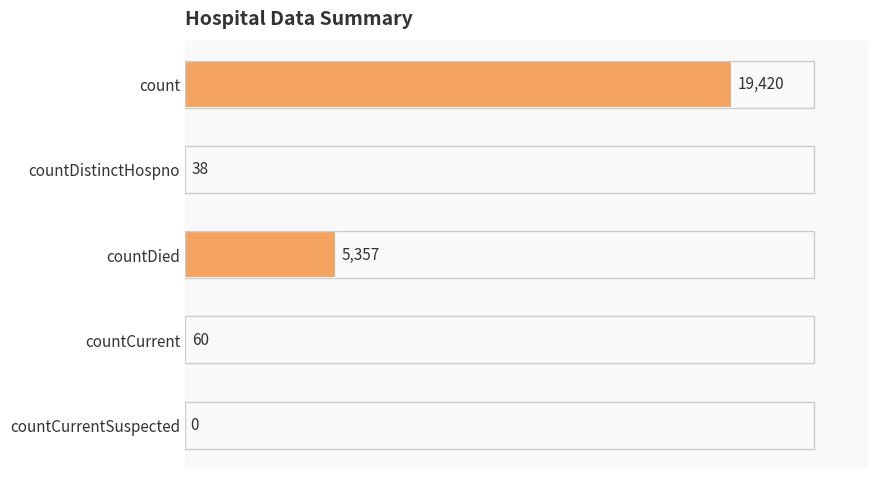

Reading top to bottom, extract all data points from this chart.

count=19420	countDistinctHospno=38	countDied=5357	countCurrent=60	countCurrentSuspected=0